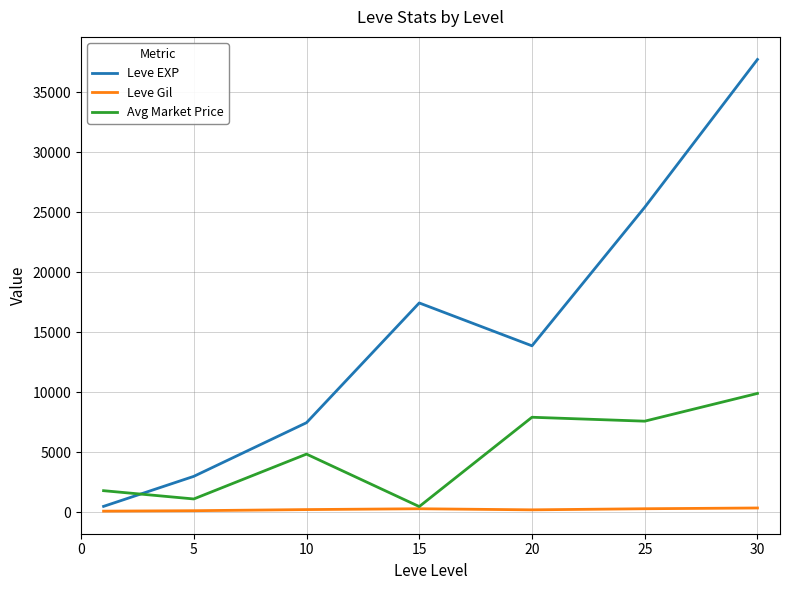

List the series in order of their overall mean, lowest first.

Leve Gil, Avg Market Price, Leve EXP